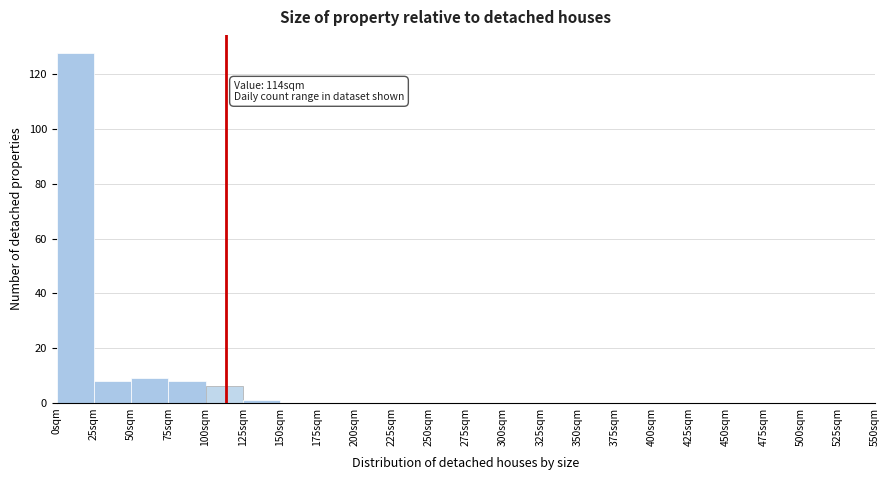

Over which range of the x-axis is the bar tallest?

0 to 25